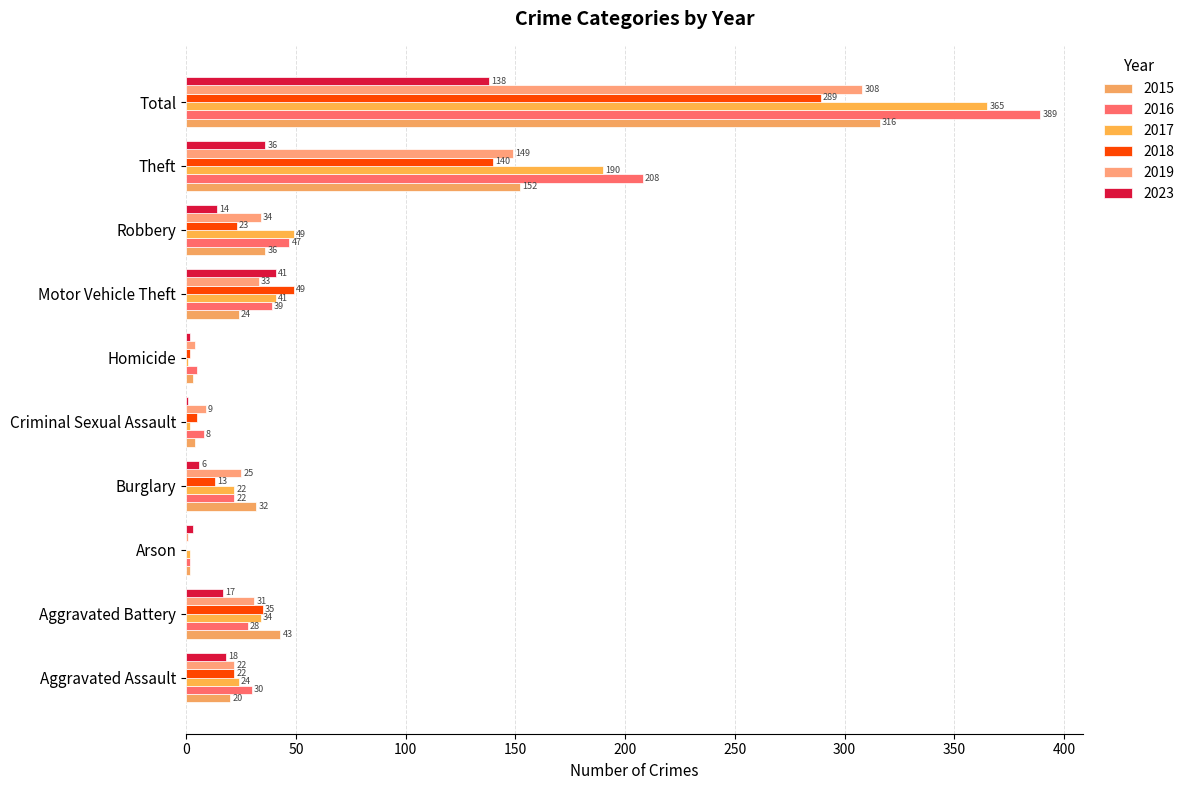

What position from the left is Aggravated Assault?

1